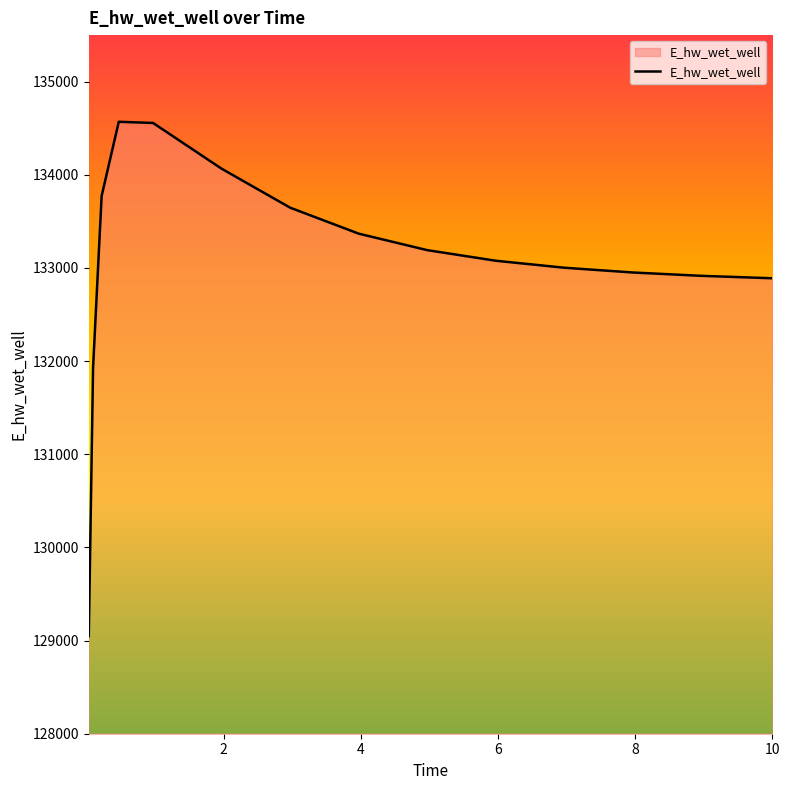

What is the greatest value displayed?

134569.5